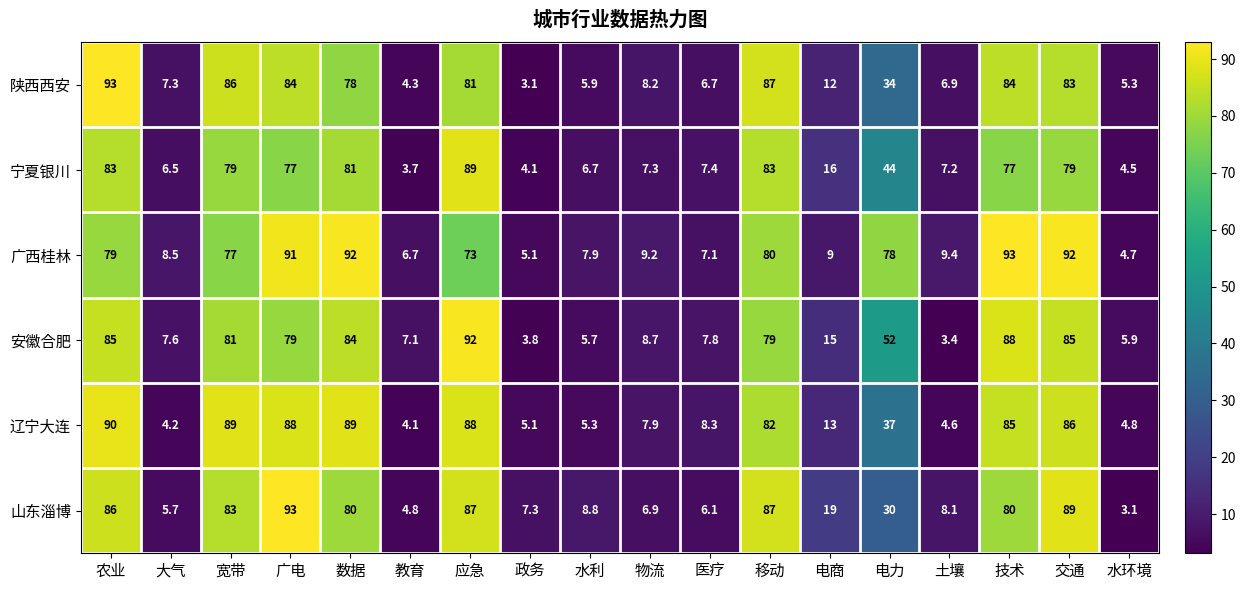

How many distinct data groups are displayed?

6